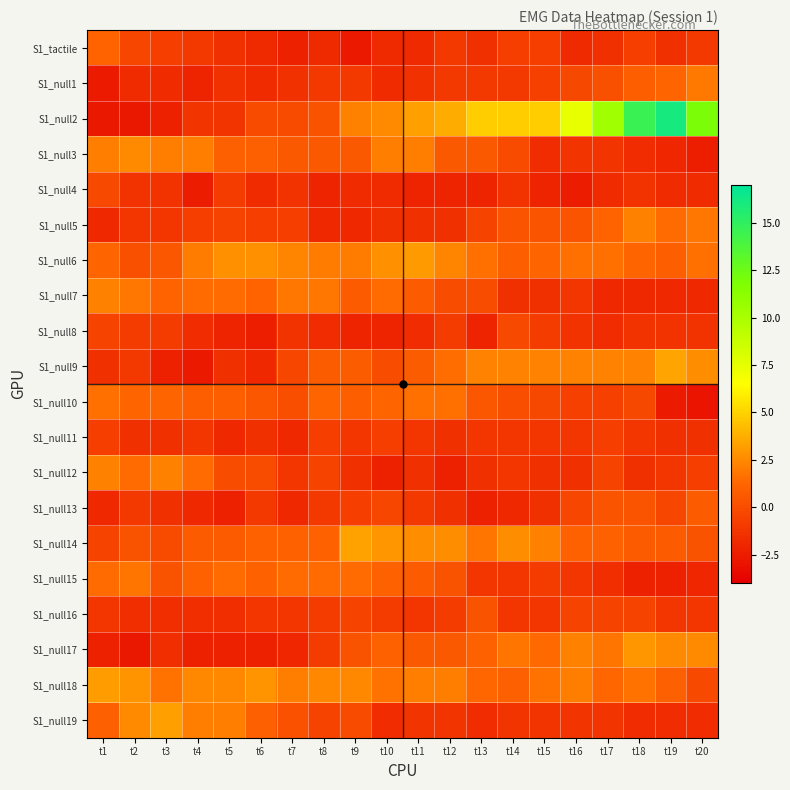

What is the difference between the highest and lowest values at t1?

5.9